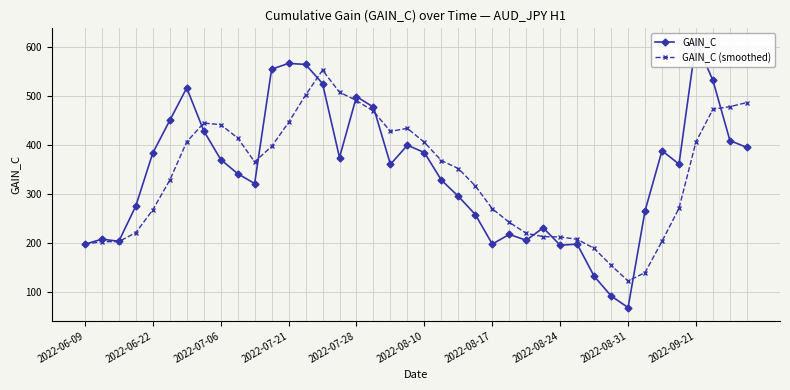

What is the lowest value of the GAIN_C (smoothed) series?

122.9